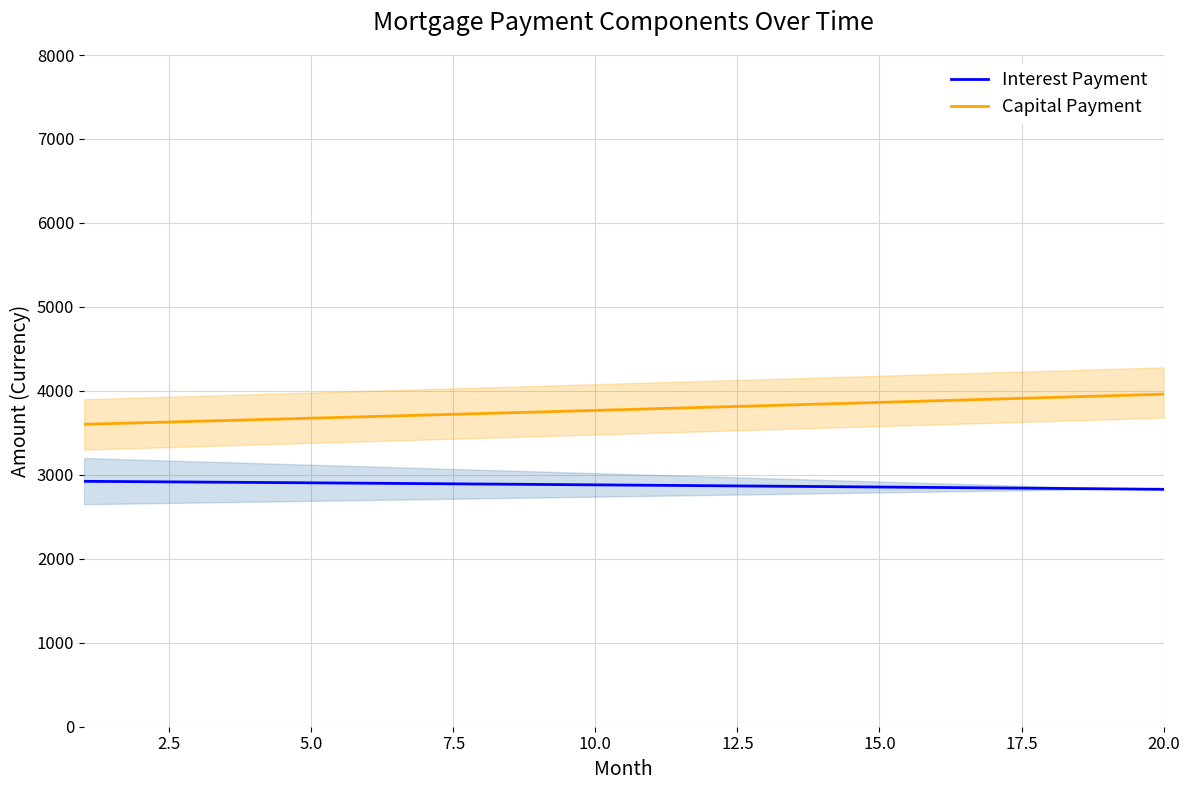

What is the minimum value for Interest Payment?

2827.4